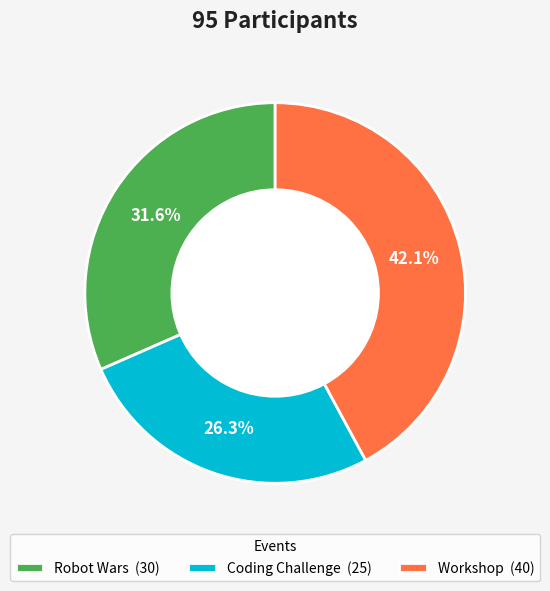

Which slice is the smallest?

Coding Challenge